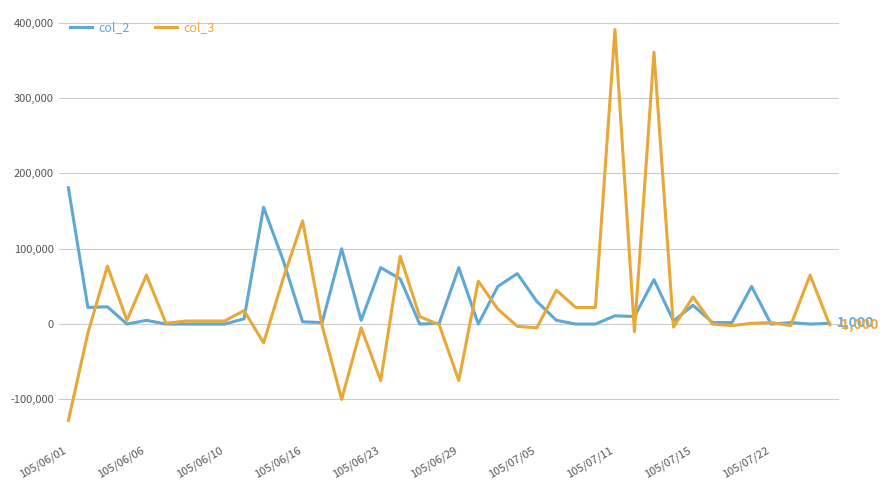

What is the minimum value shown in the chart?

-128000